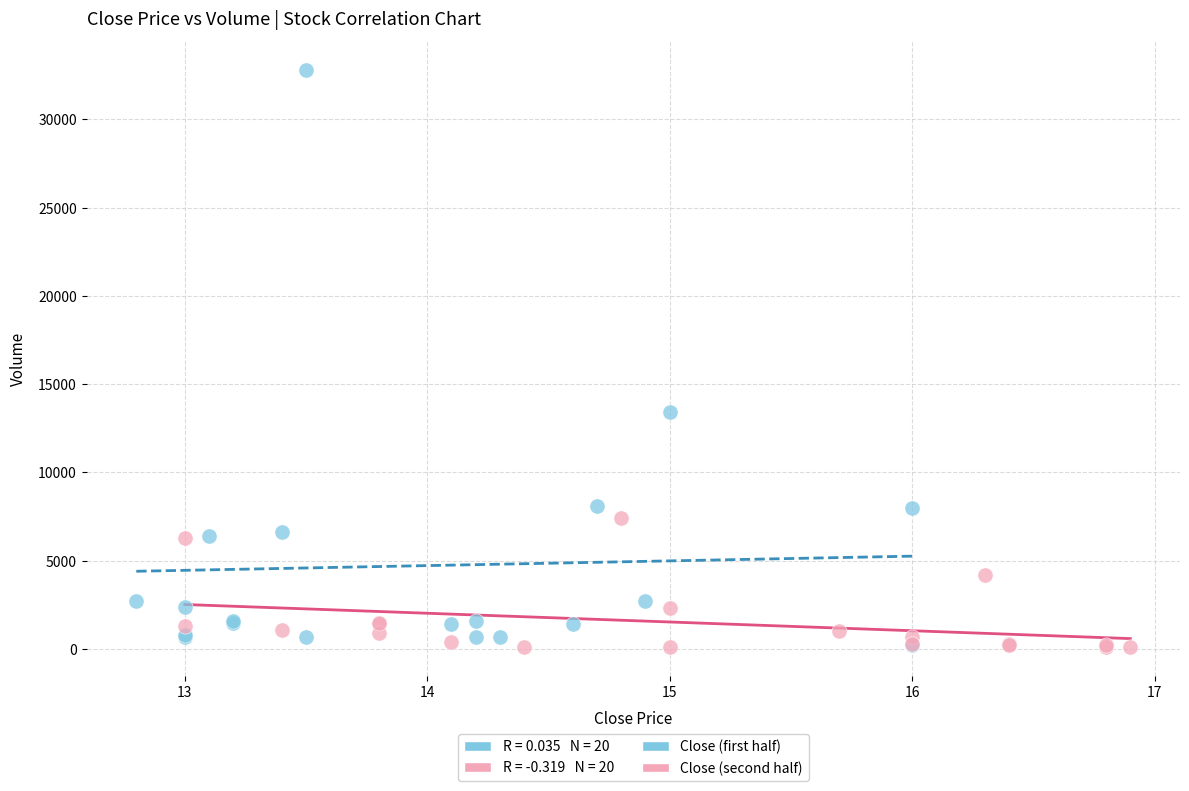

Which series has the widest spread of Y values?

Close (first half)